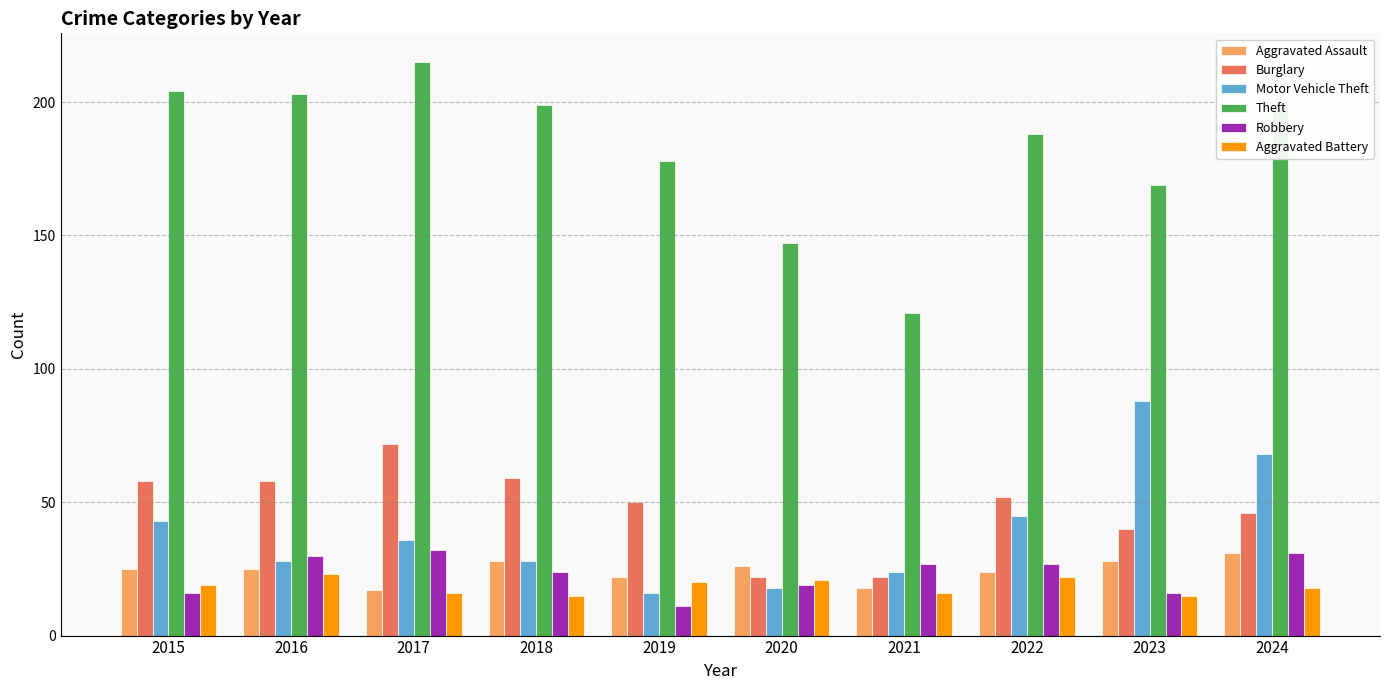

What is the total value across all series at 2016?

367